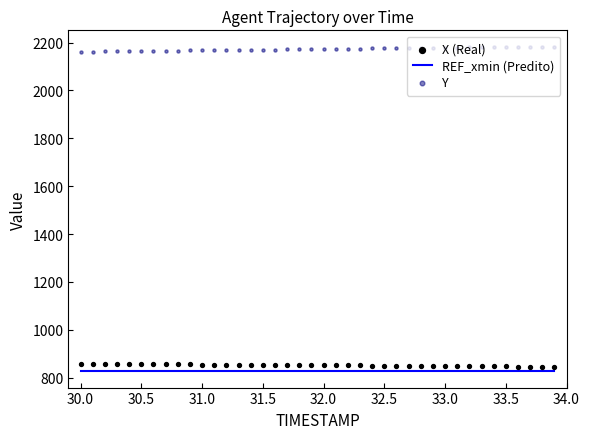

What are all the series names shown in the legend?

REF_xmin (Predito), X (Real), Y